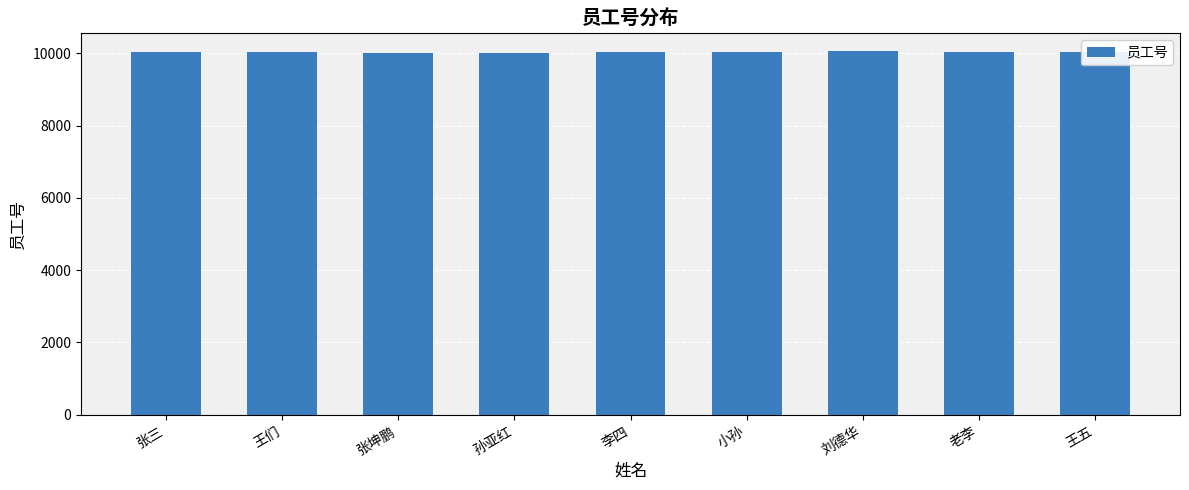

What is the minimum value shown in the chart?

10001